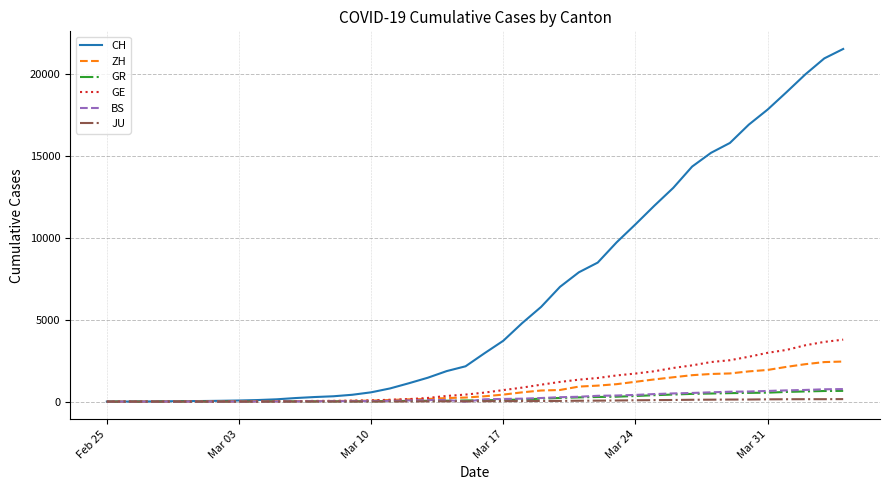

Which series has the largest total across all categories?

CH